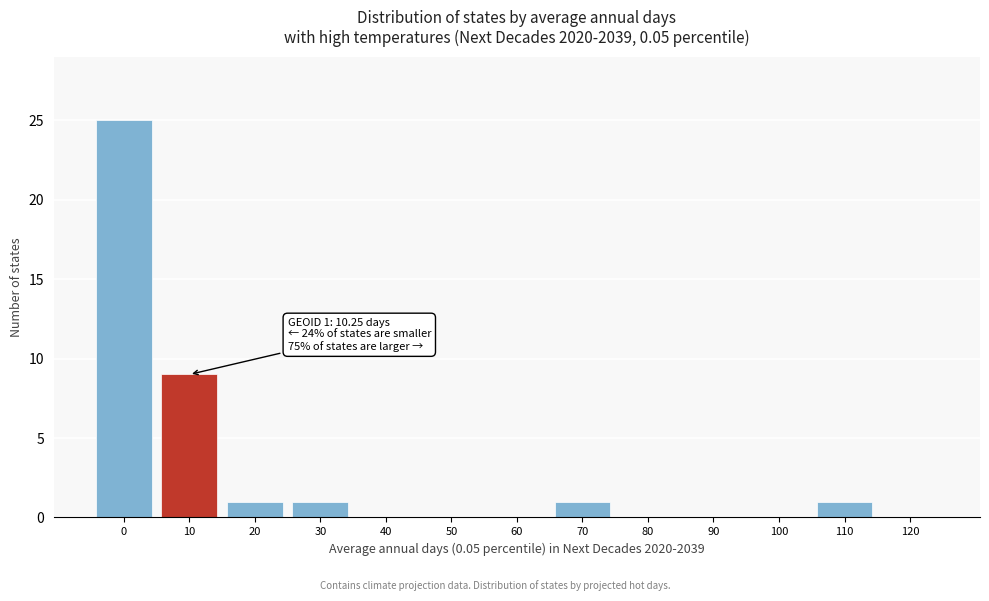

Reading left to right, transcribe all the data shown in this chart.

0=25	10=9	20=1	30=1	40=0	50=0	60=0	70=1	80=0	90=0	100=0	110=1	120=0